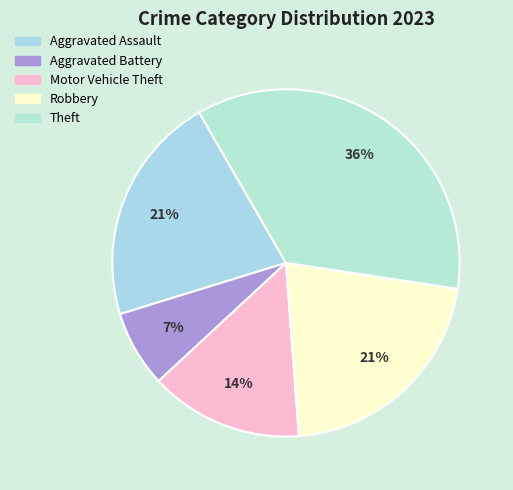

To the nearest percent, what is the difference between the largest and smallest slice percentages?

29%